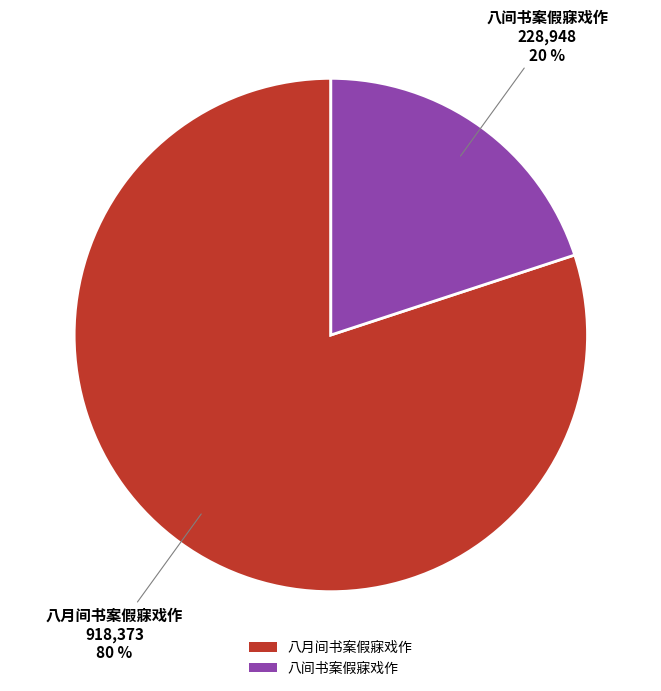

What is the largest slice in the pie chart?

八月间书案假寐戏作